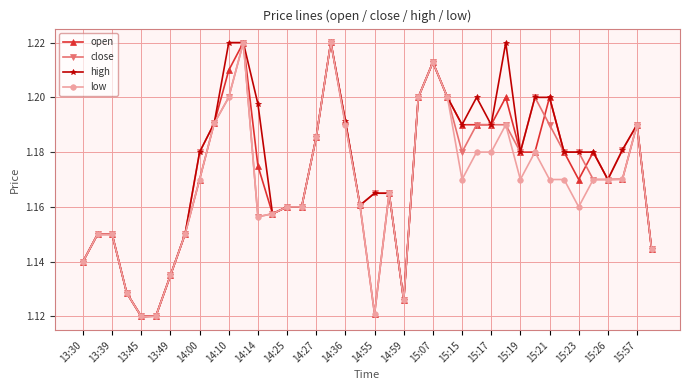

How many high values are between 1 and 2?

40